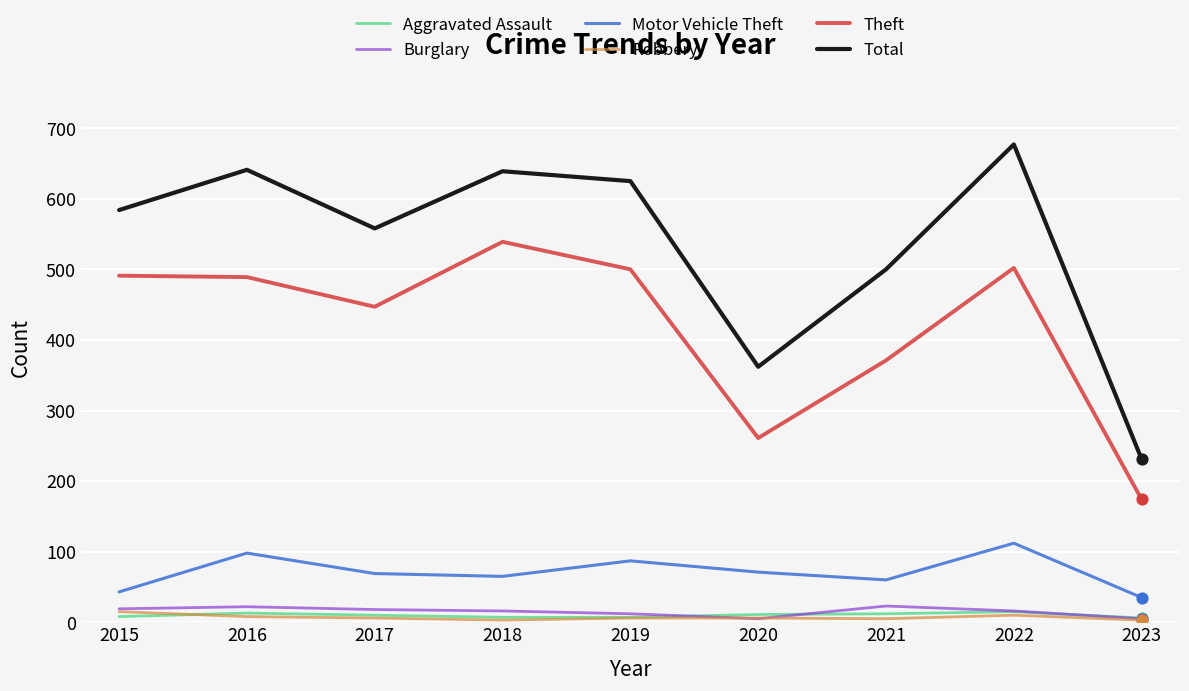

Which series has the largest range (max minus min)?

Total